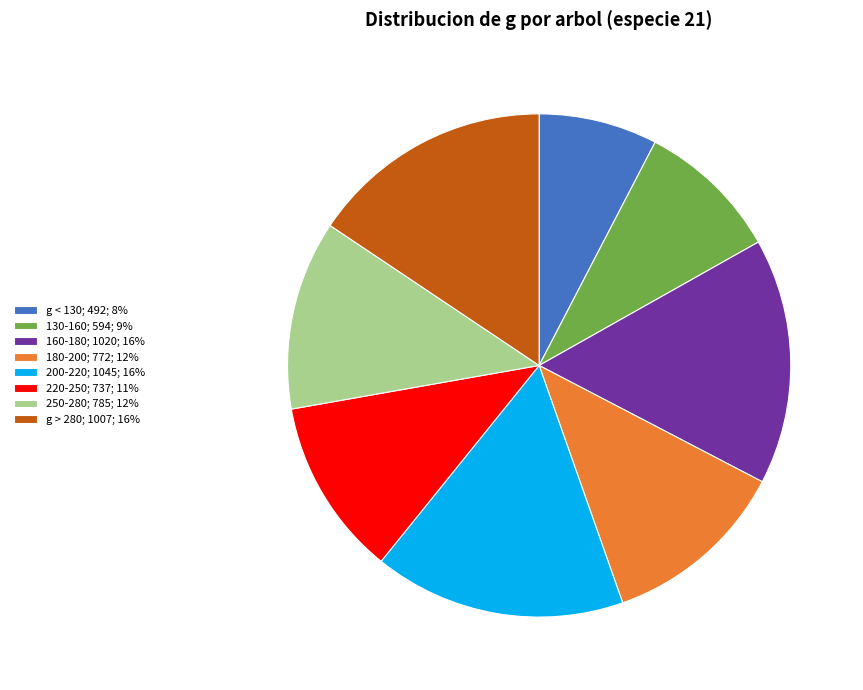

What is the smallest slice in the pie chart?

g < 130; 492; 8%